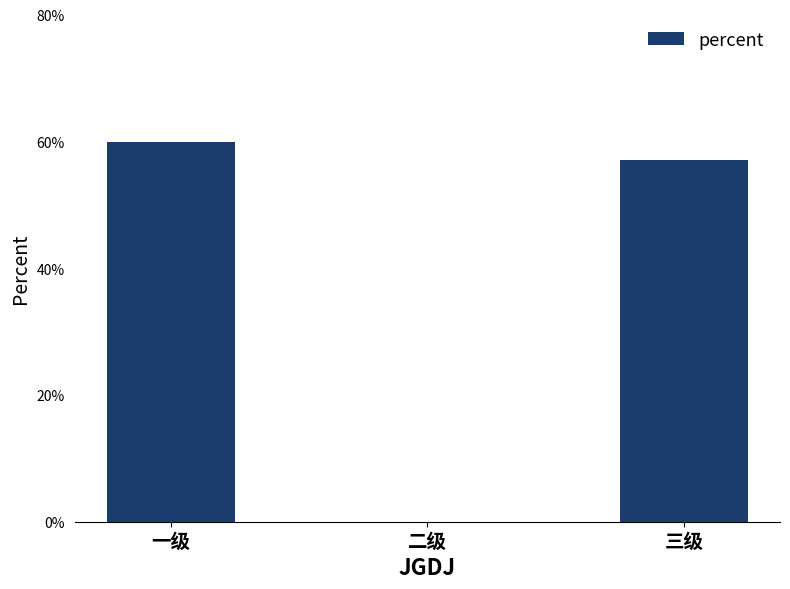

Rank the categories by value from highest to lowest.

一级, 三级, 二级